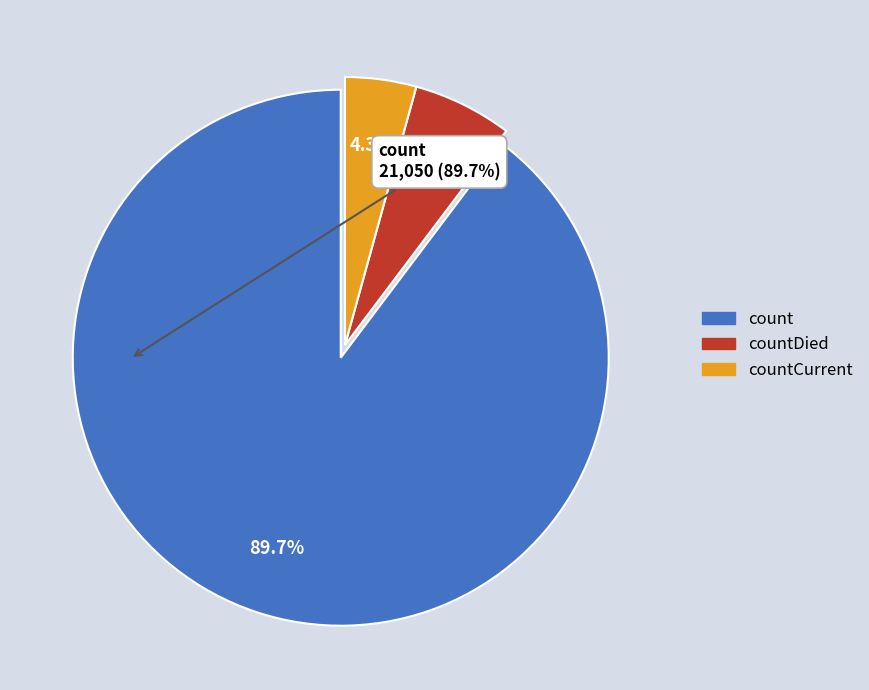

To the nearest percent, what is the average slice percentage?

33%